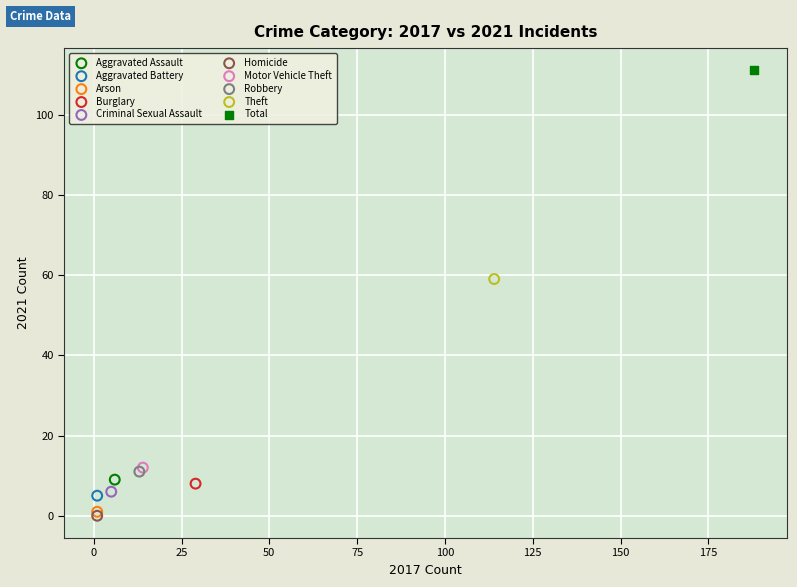

Which series reaches the minimum Y coordinate?

Homicide